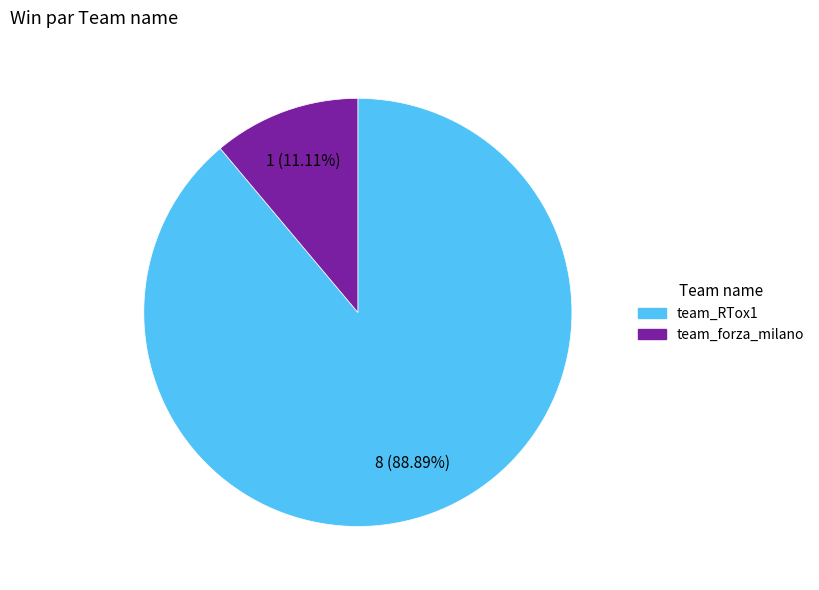

What portion of the pie excludes team_RTox1?

11.1%